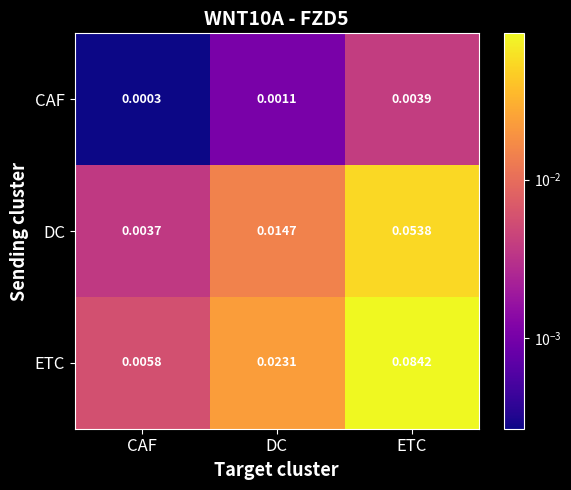

Is the value of CAF at CAF greater than the value of ETC at DC?

No